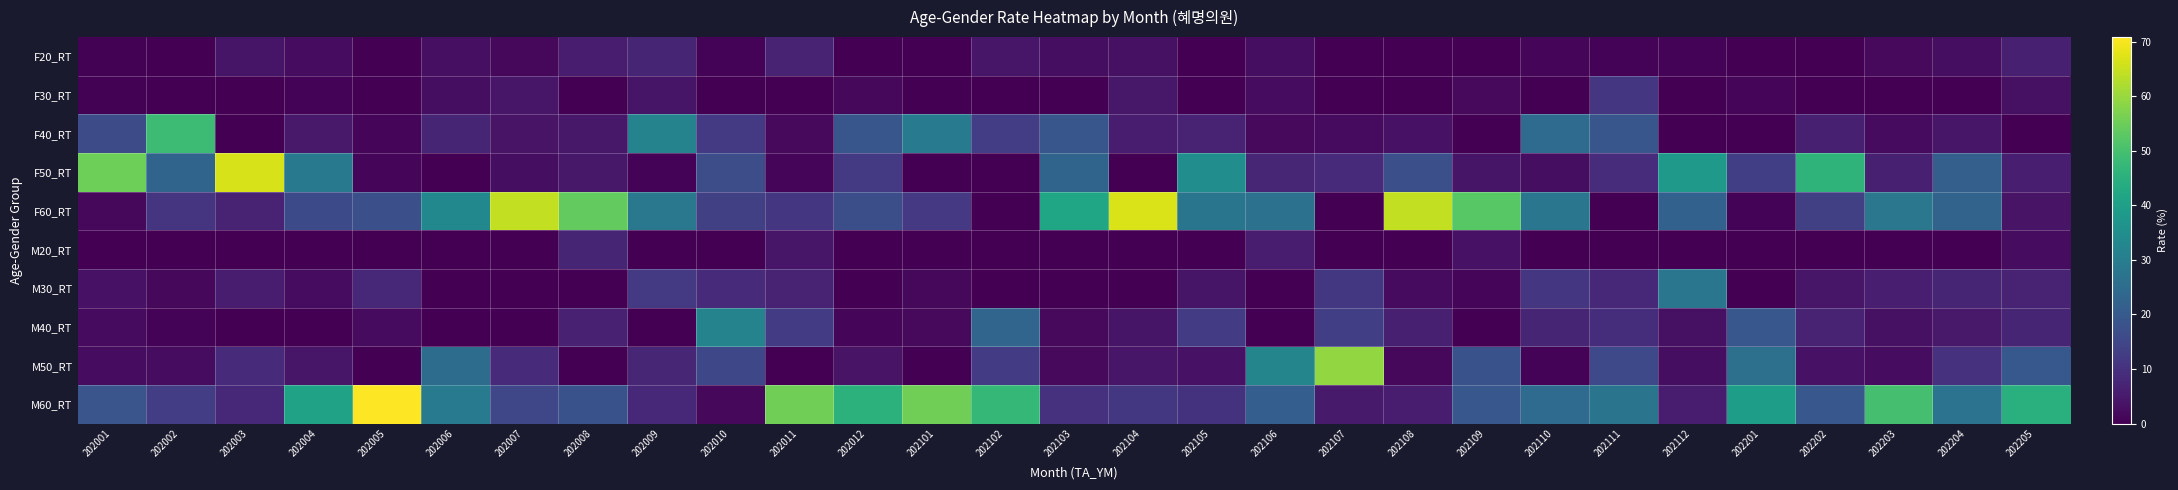

The value of F20_RT at 202110 is 0.9. True or false?

True